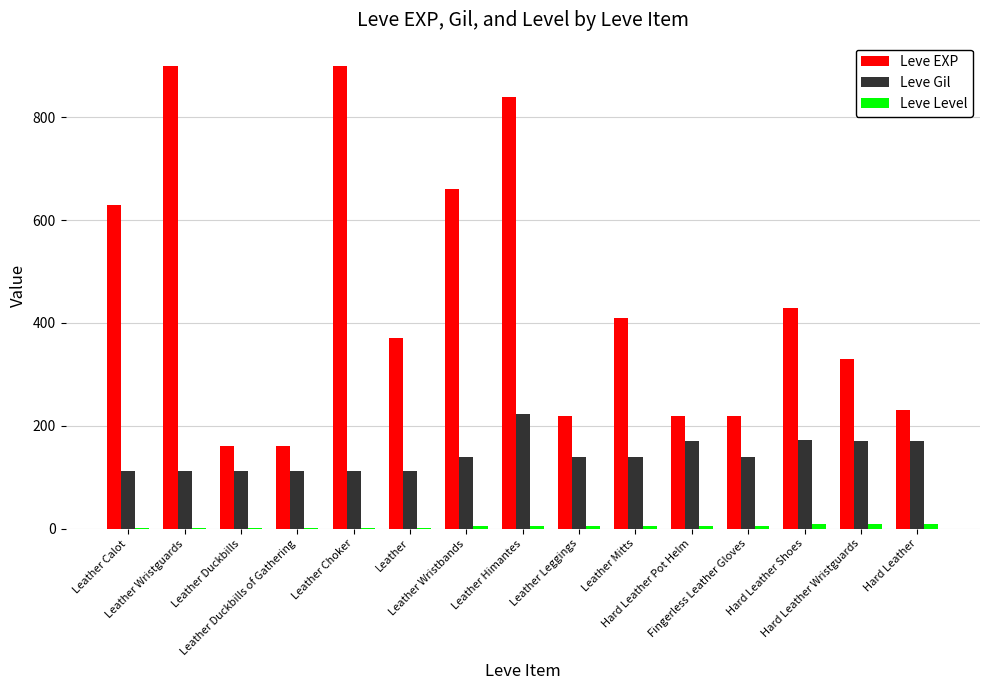

What is the maximum value shown in the chart?

900